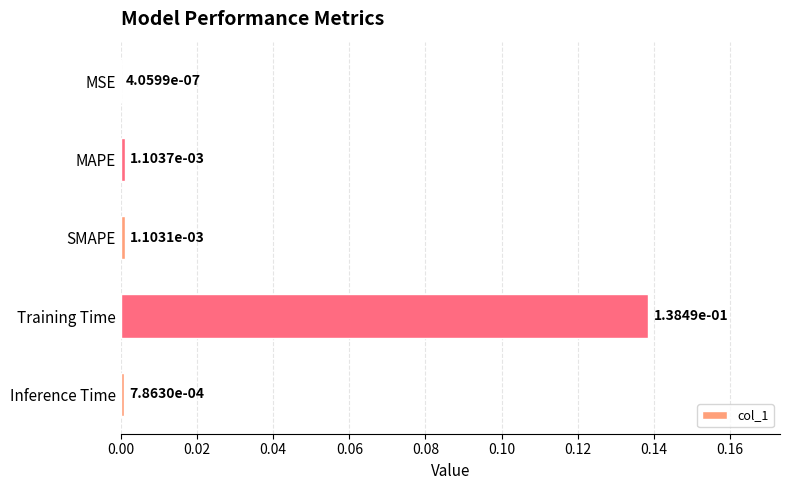

Is it true that the value at Training Time is 0.2?

False